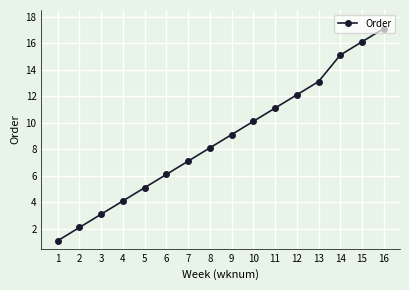

True or false: the data has more than 1 interior local peaks.

False